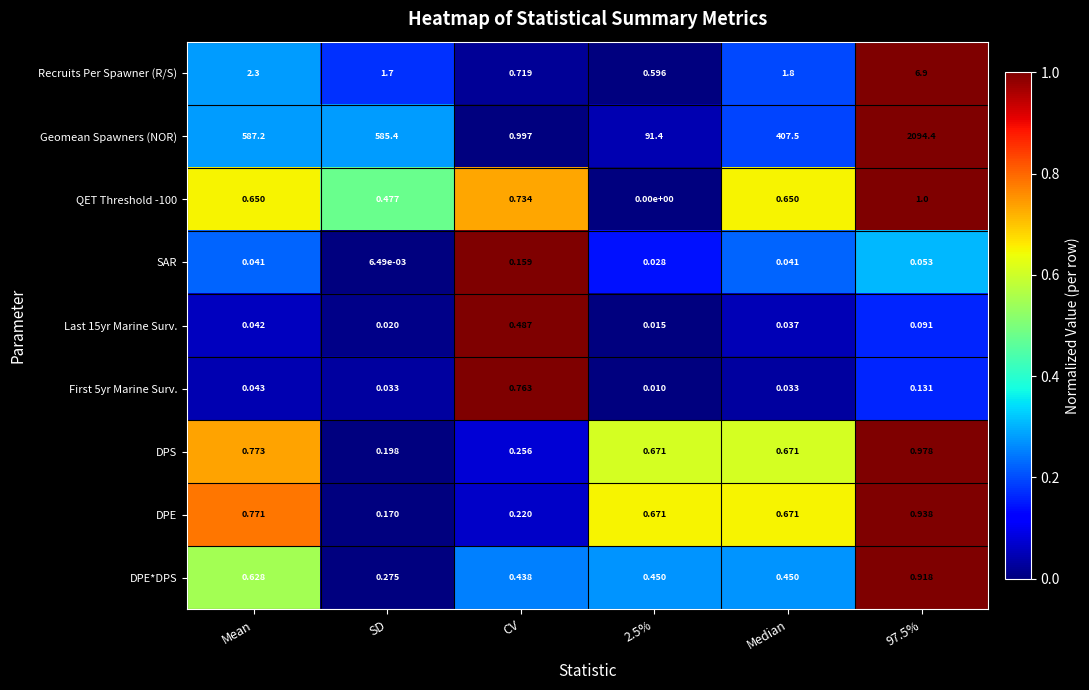

At which label is DPS closest to 0?

SD